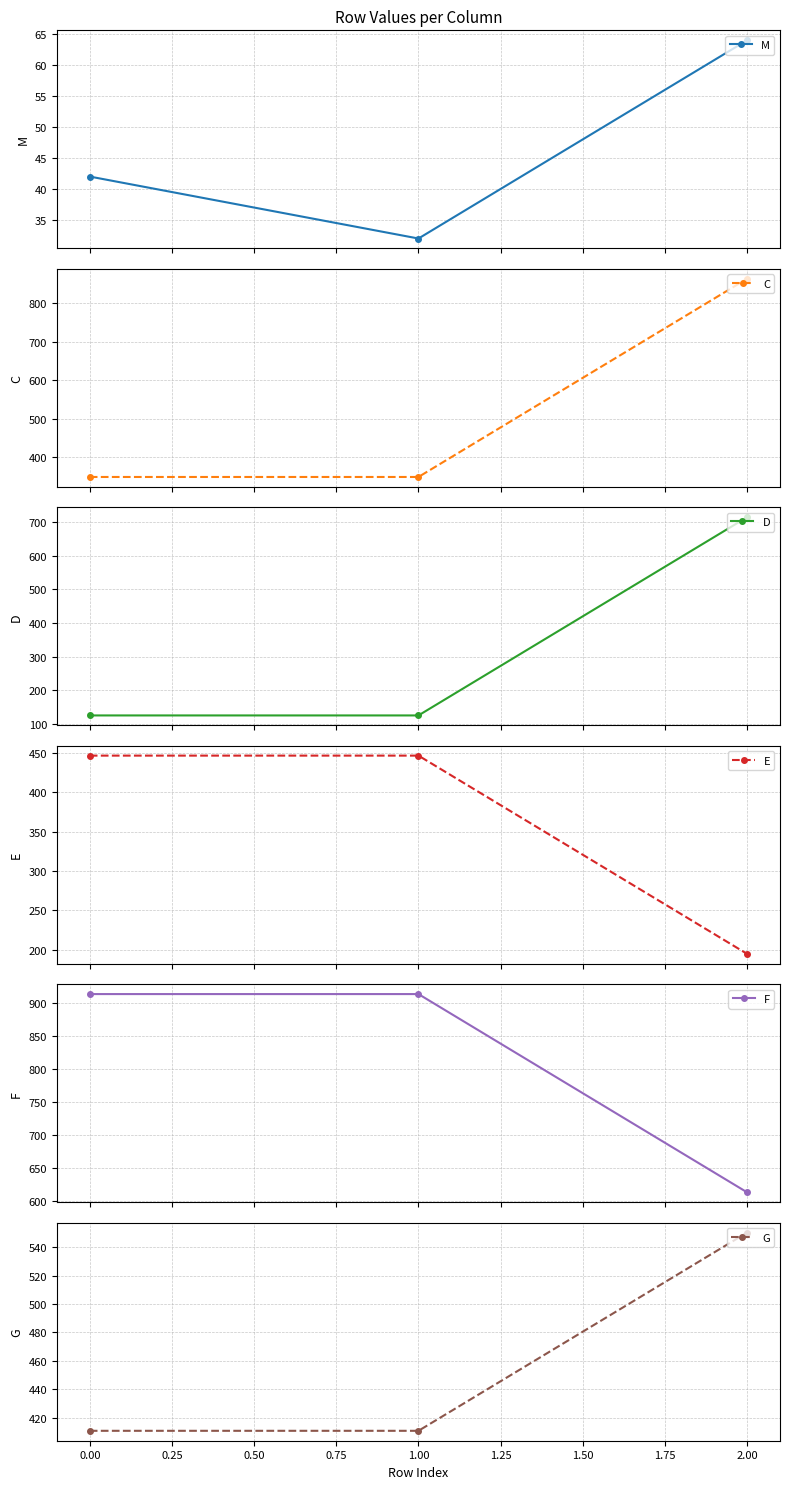

Which series has the widest spread of values?

D